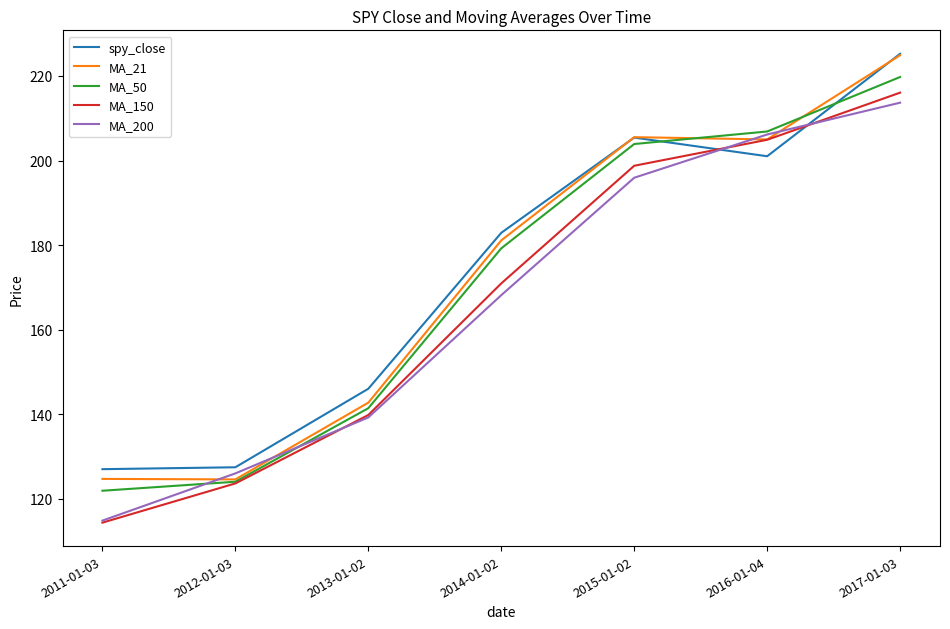

The value of MA_50 at 2011-01-03 is 122.0. True or false?

True